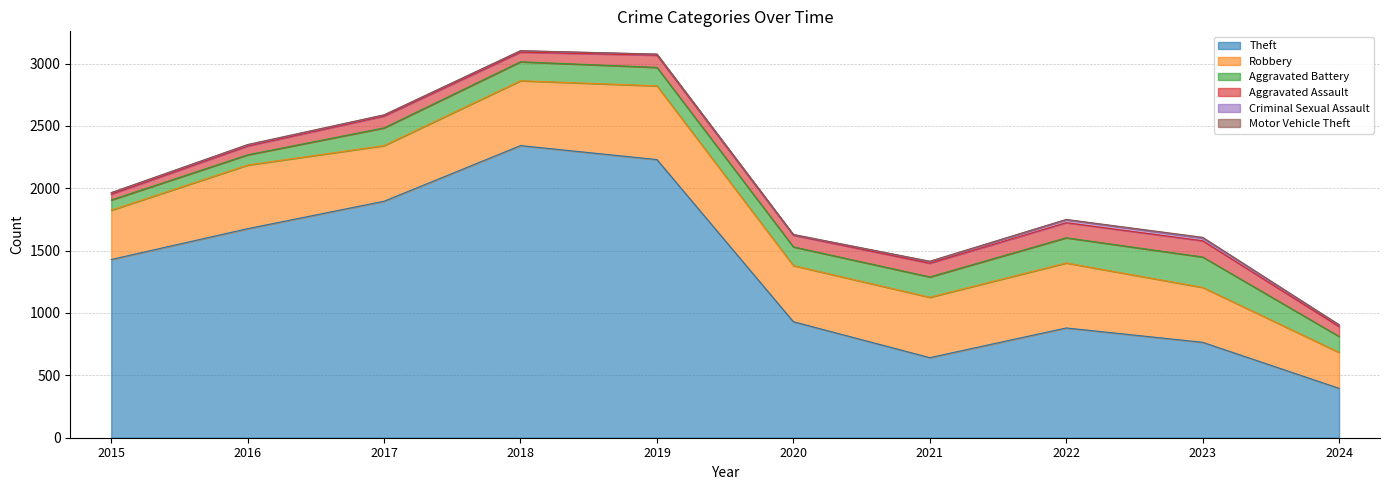

At which category does Robbery reach its first local peak?

2016